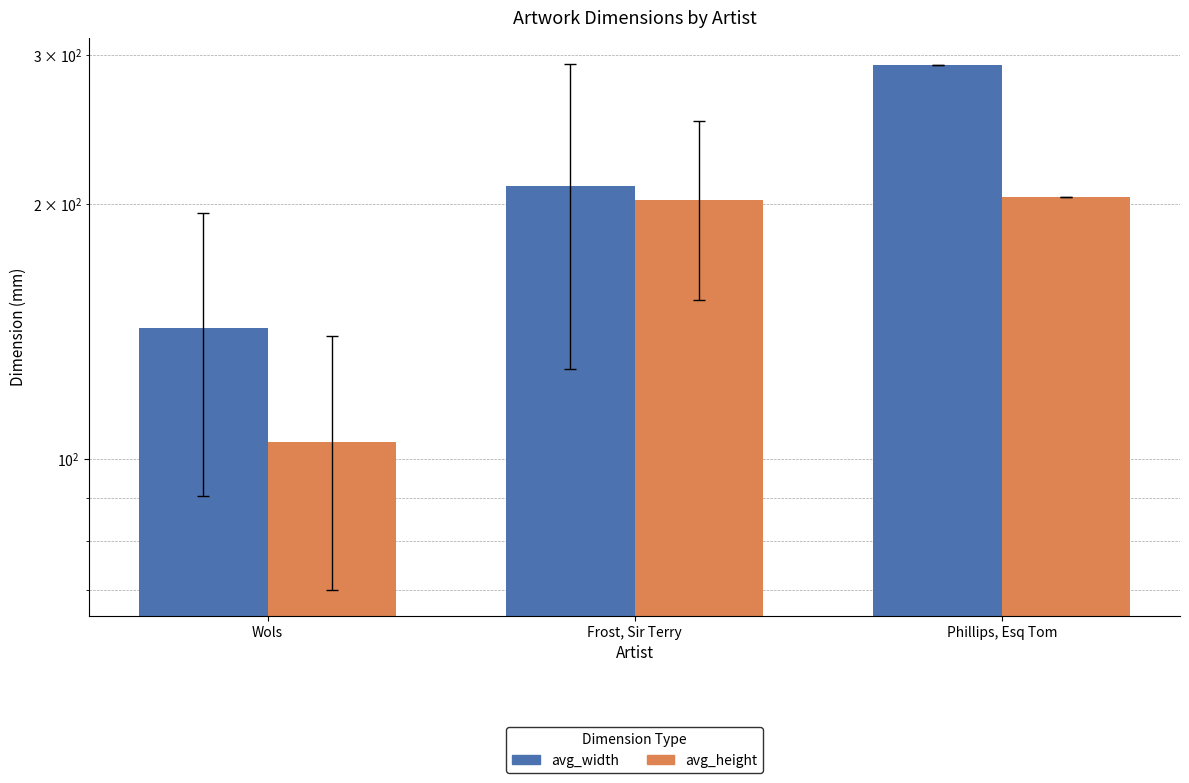

The value of avg_height at Frost, Sir Terry is 94.9. True or false?

False